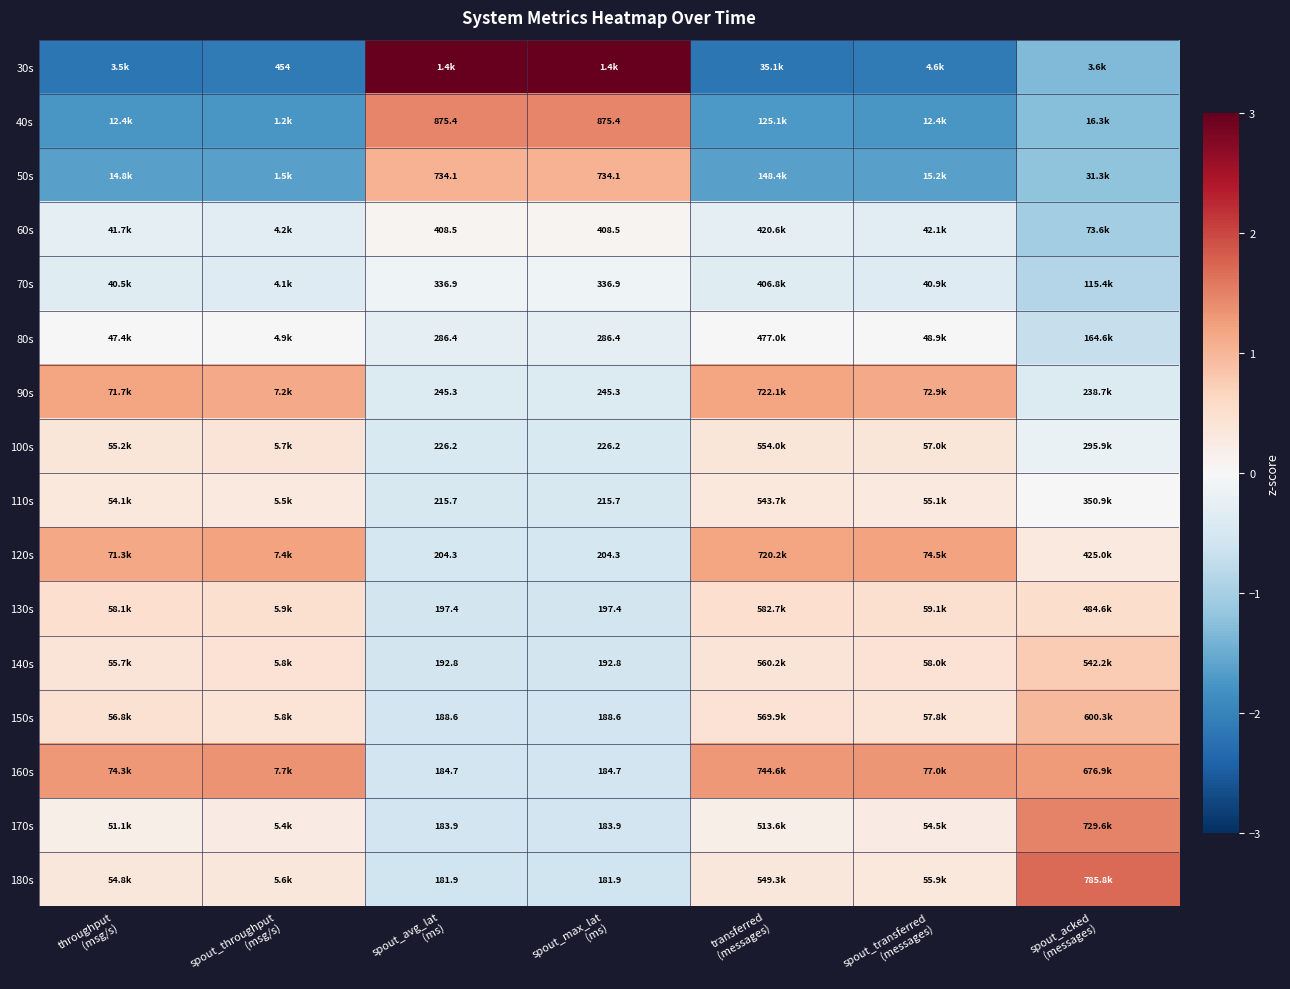

Is it true that 110s equals -0.5 at spout_max_lat (ms)?

True